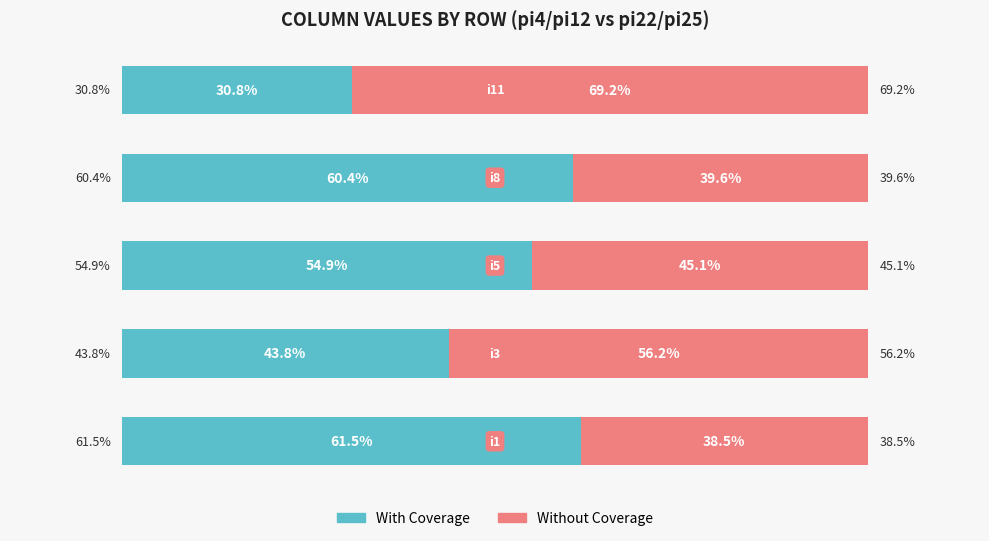

What is the value of the With Coverage bar at the 4th from the left?

60.4